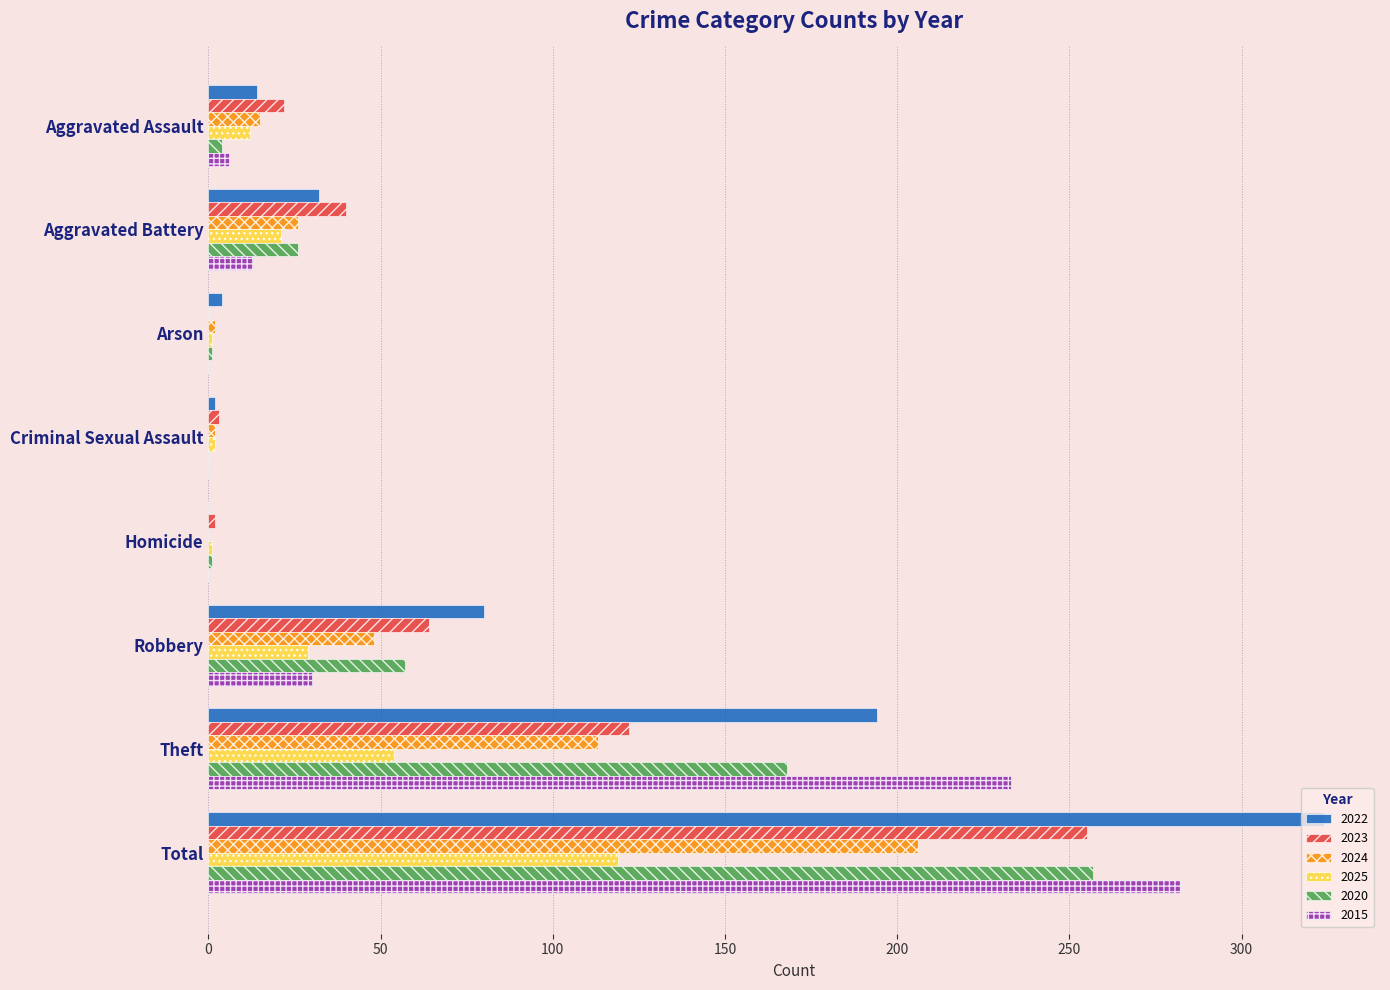

Where is 2024 nearest to the value 103?

Theft